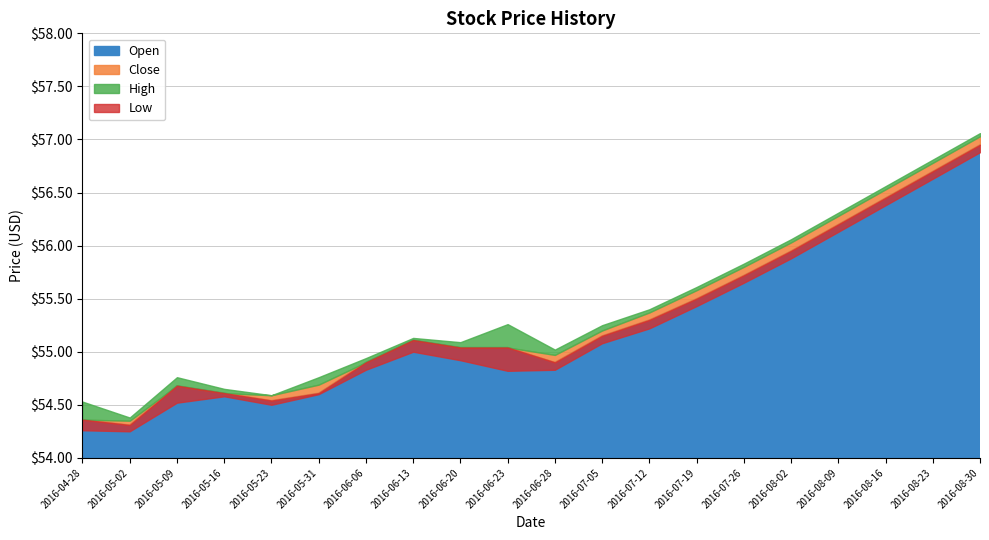

How many interior local valleys does the Low series have?

3